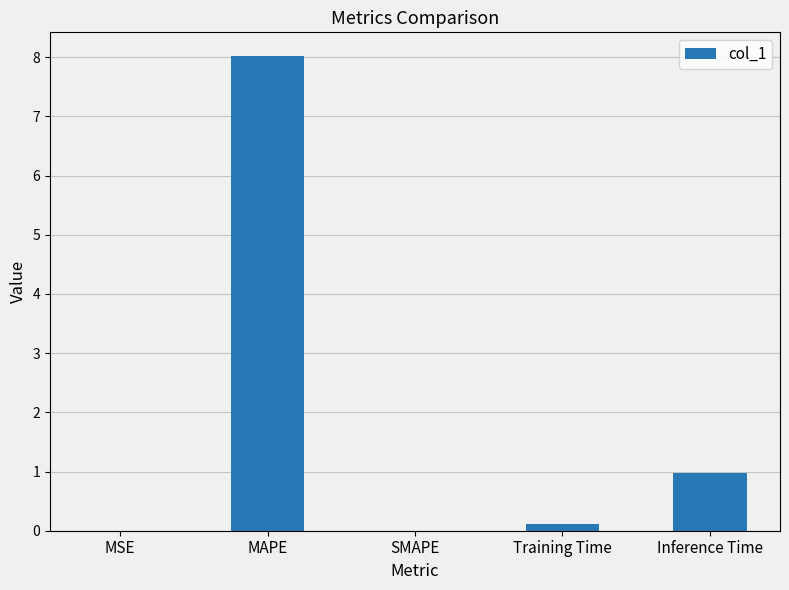

What value does the data have at Inference Time?

1.0